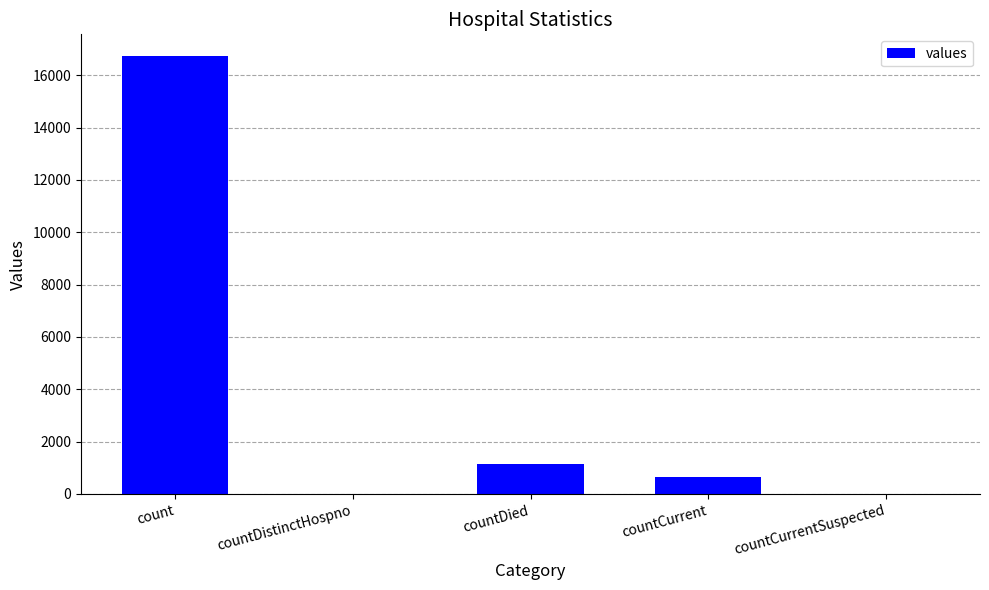

True or false: the data shows 668 at countCurrent.

True